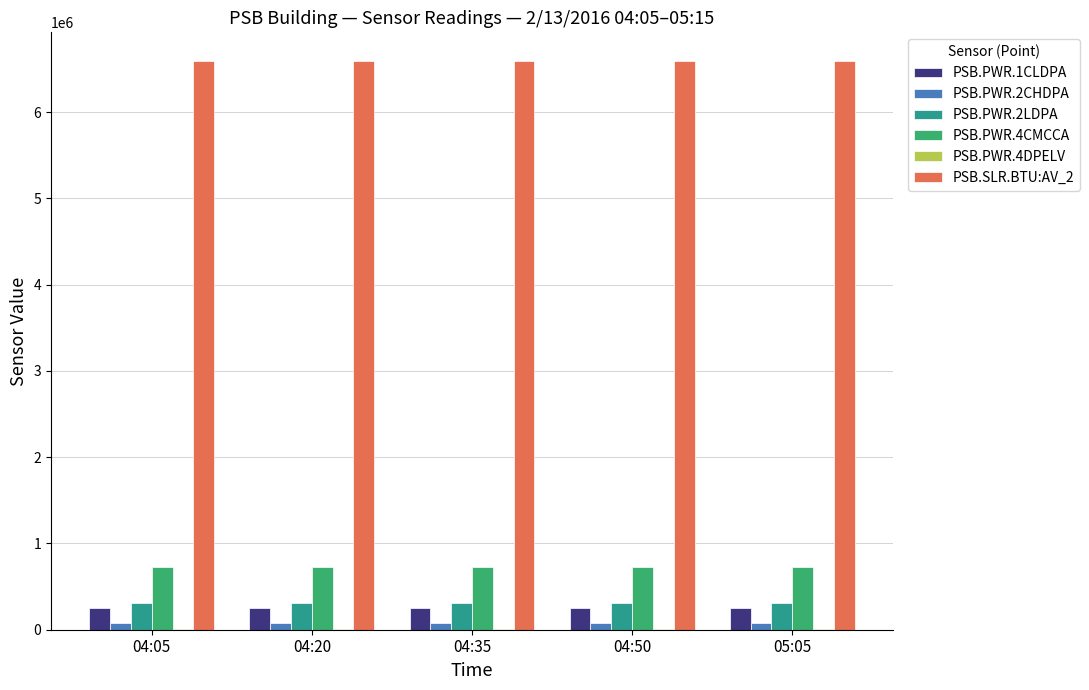

Is the value of PSB.SLR.BTU:AV_2 at 04:20 greater than the value of PSB.PWR.2LDPA at 04:50?

Yes